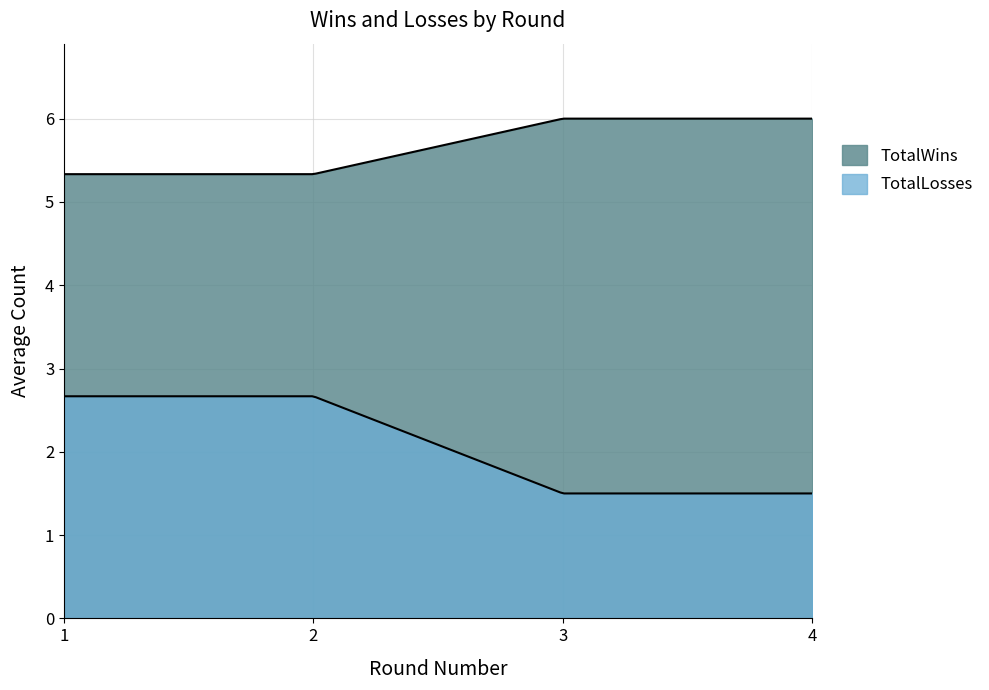

The value of TotalLosses at 3 is 1. True or false?

False